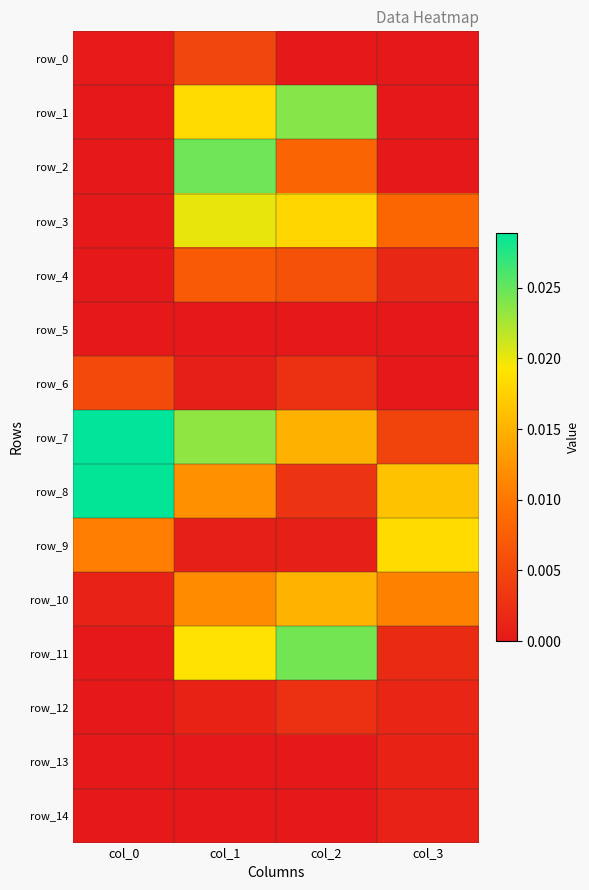

Is it true that row_12 equals 0.0 at col_1?

True